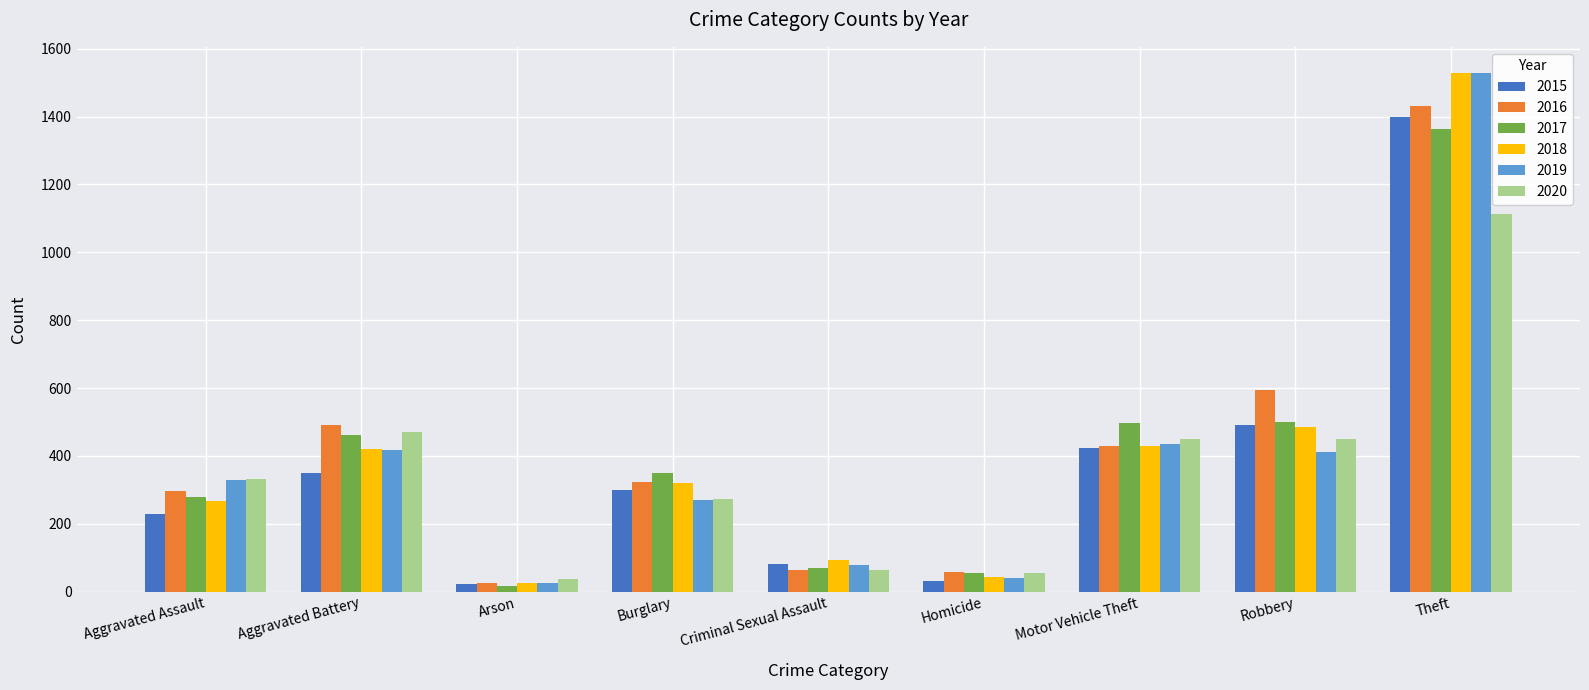

Where is 2020 nearest to the value 575?

Aggravated Battery